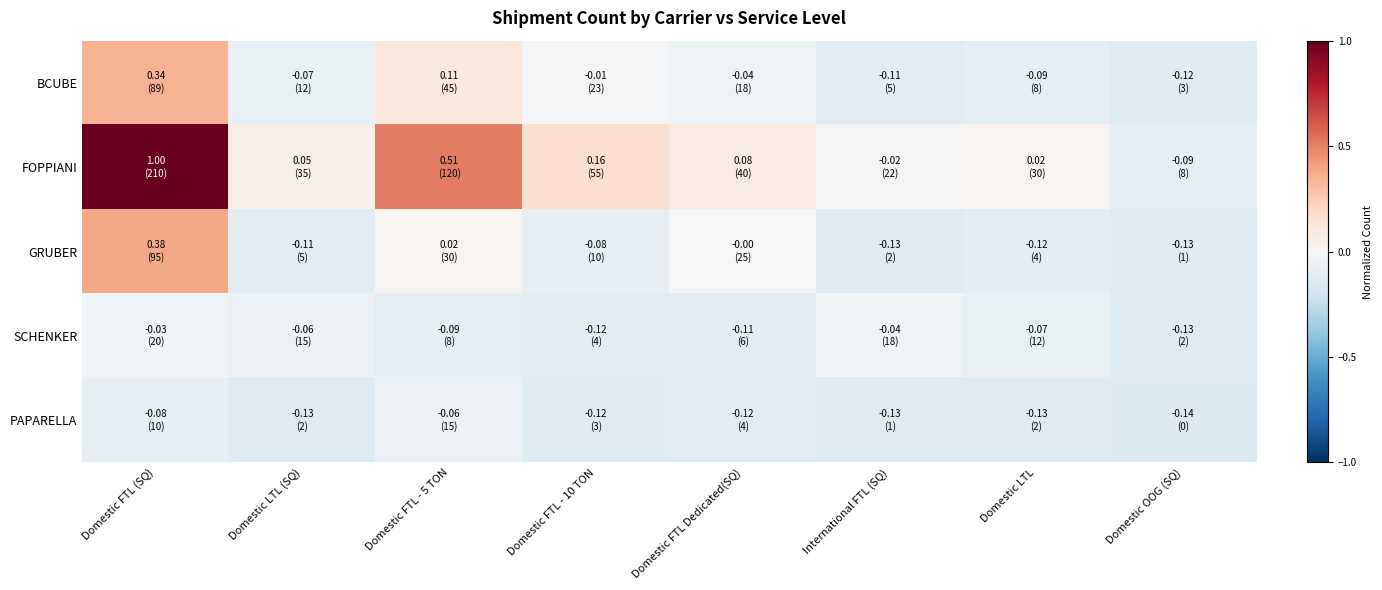

Which series has the largest total across all categories?

FOPPIANI